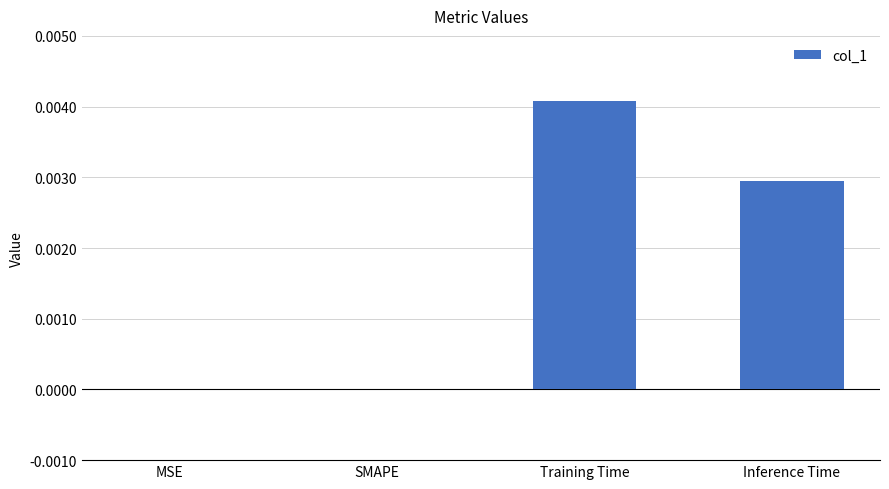

How many series are shown in this chart?

1